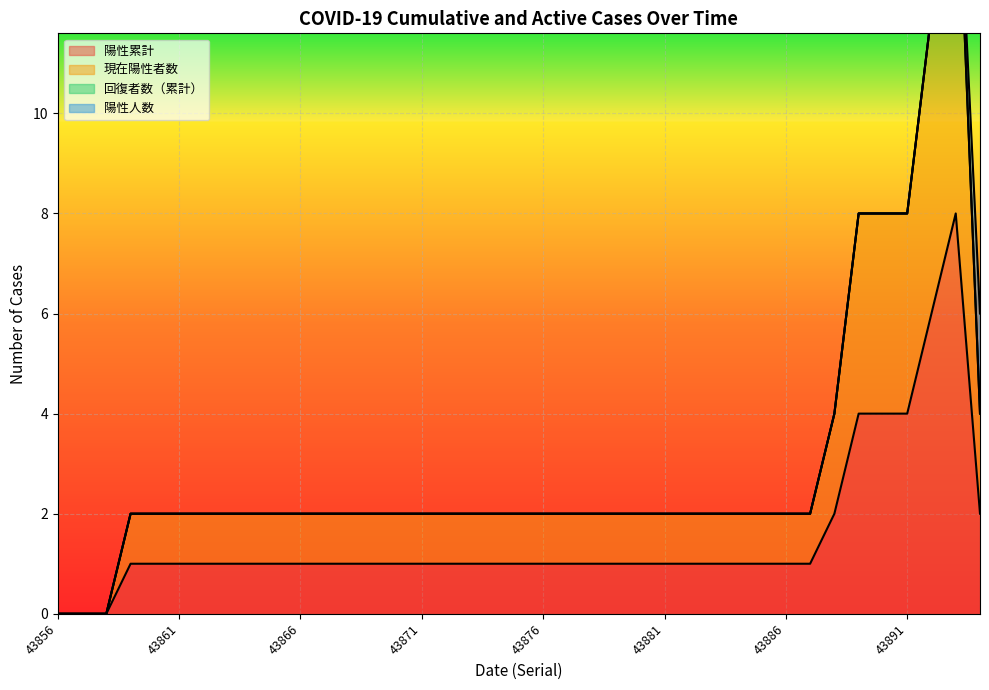

At 43877, list the series in order from smallest to largest.

陽性累計, 現在陽性者数